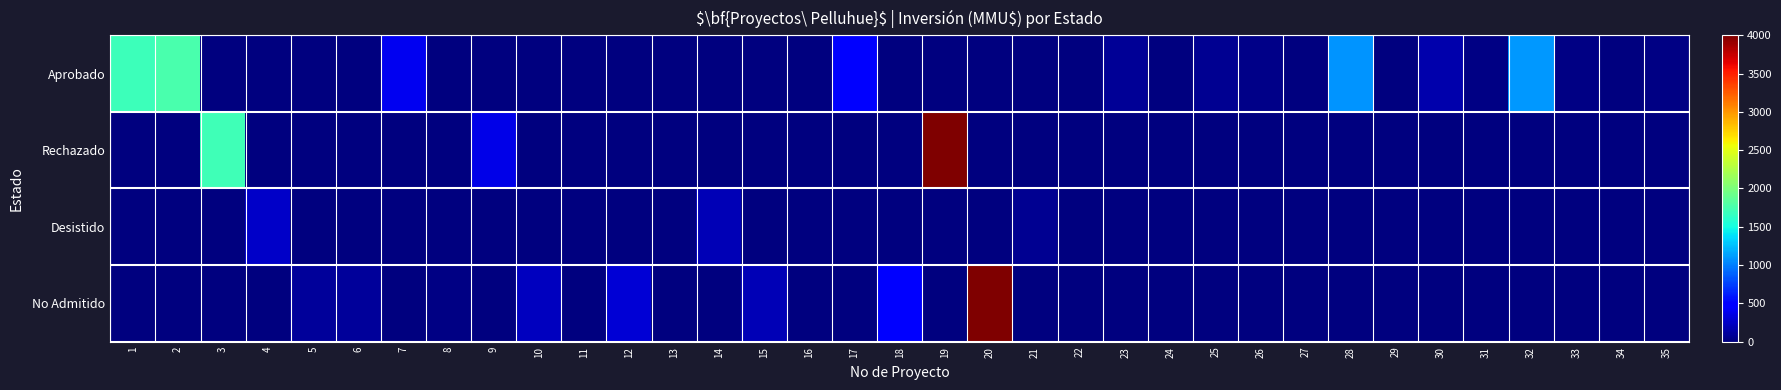

How many categories are shown in the chart?

35